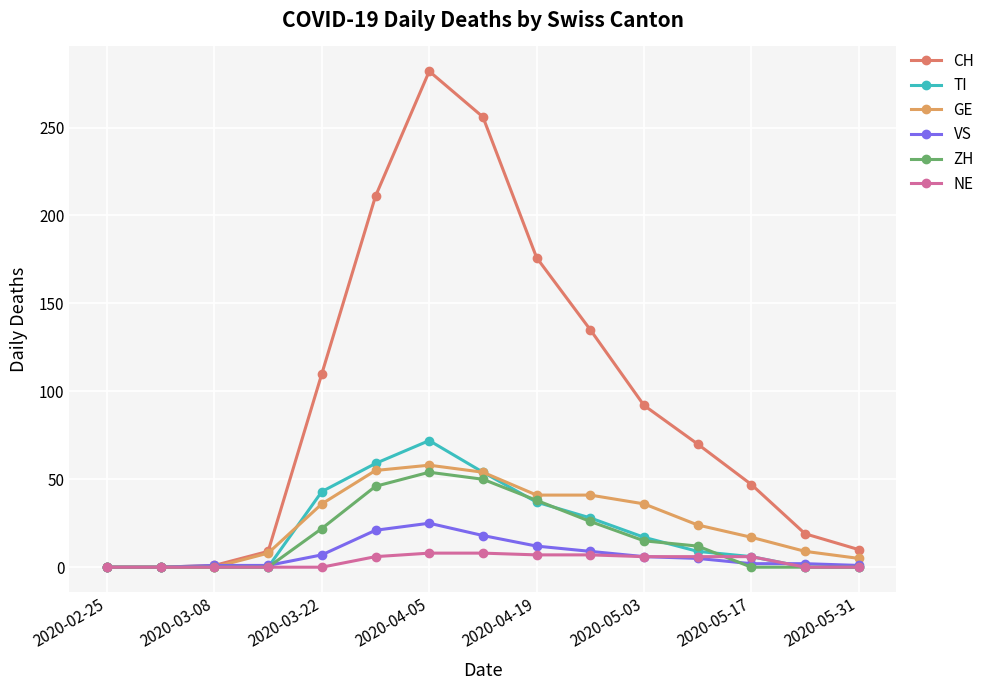

True or false: CH and ZH intersect in this chart.

False